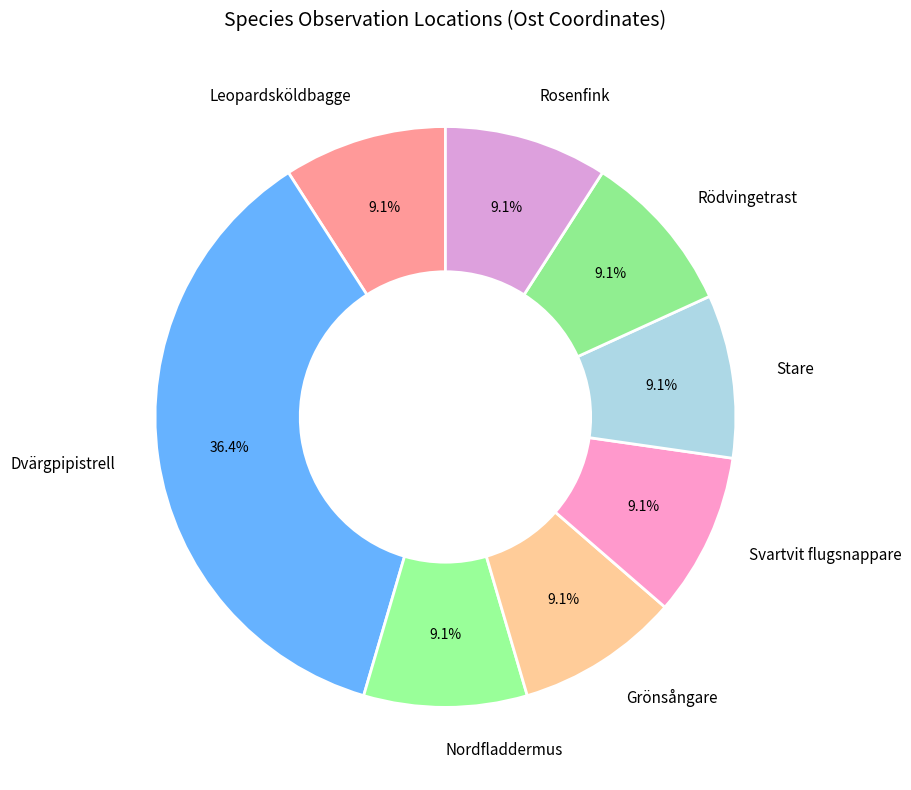

Count the number of slices in the pie.

8